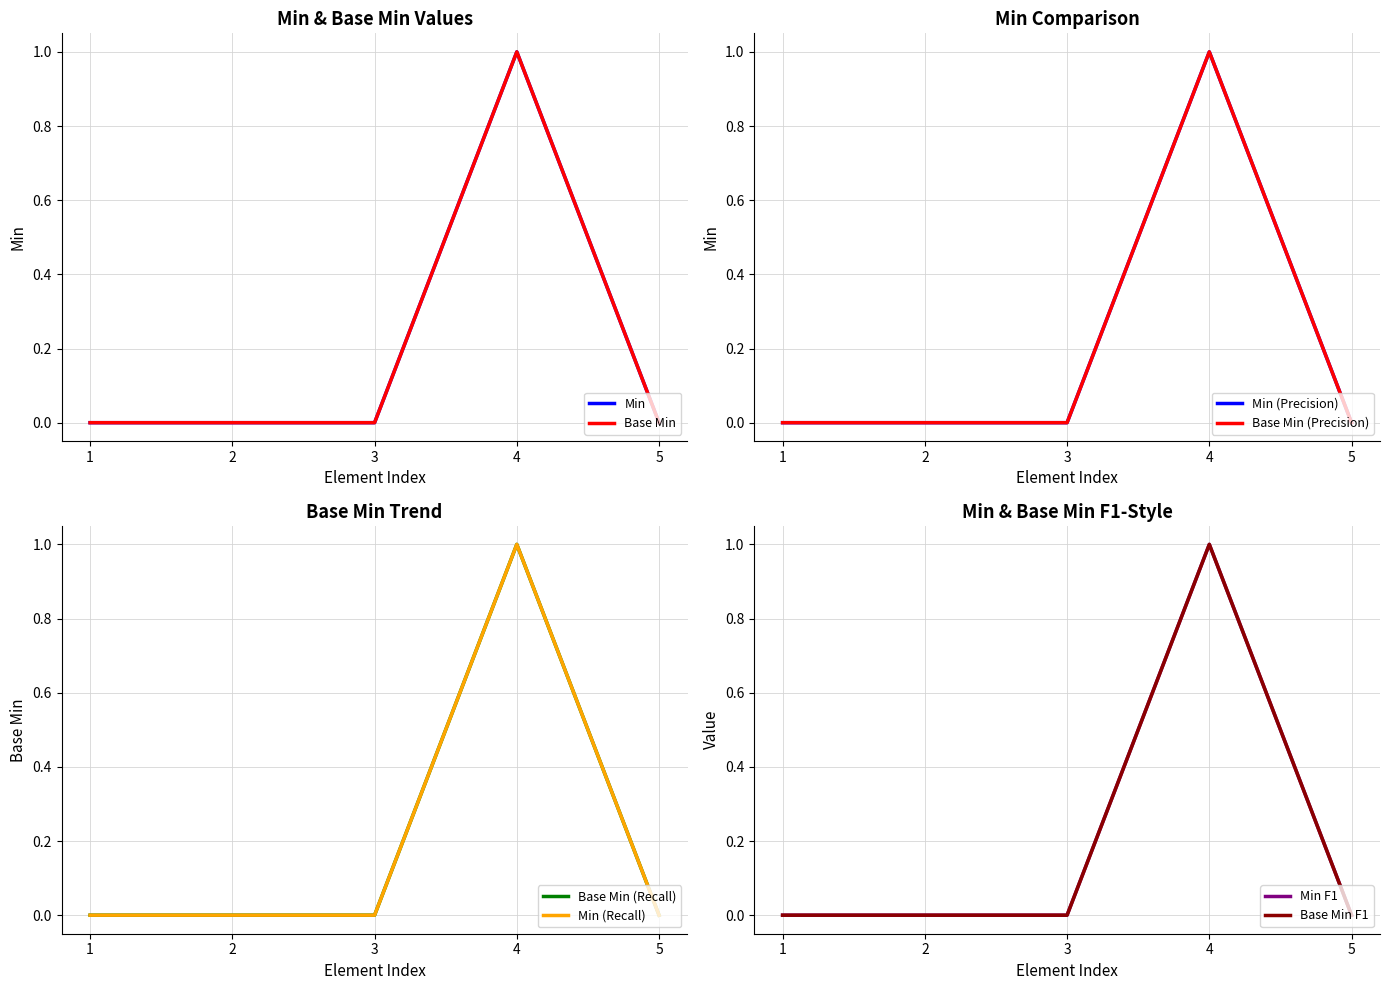

At 5, list the series in order from smallest to largest.

Min, Base Min